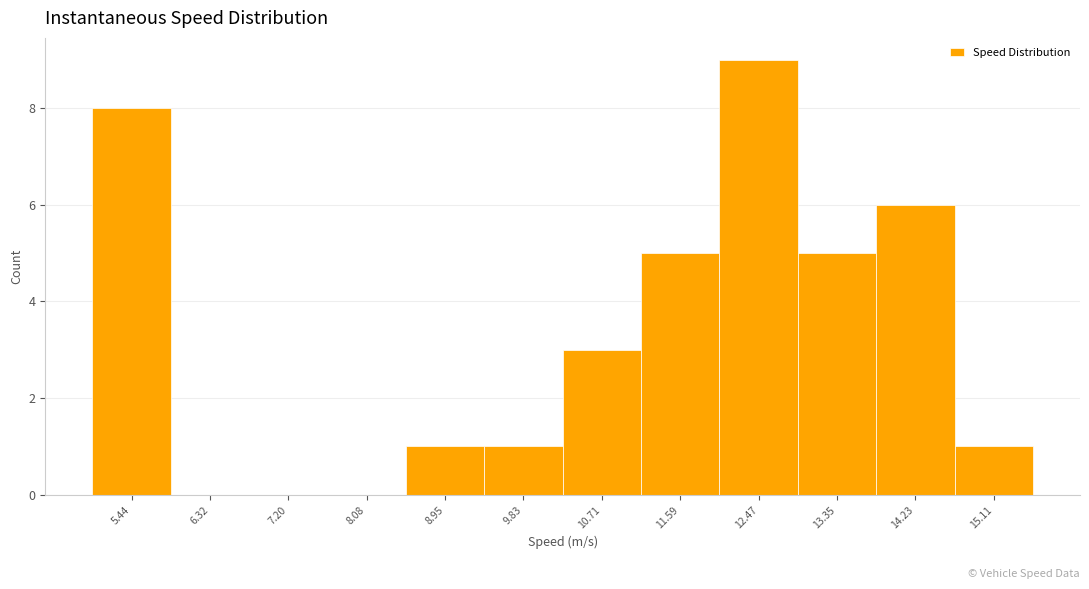

What is the height of the bar covering 12.0 to 12.9 on the x-axis? Neither the bar edges nor the heights are printed on the chart, so give them approximately, as read against the axes.

9